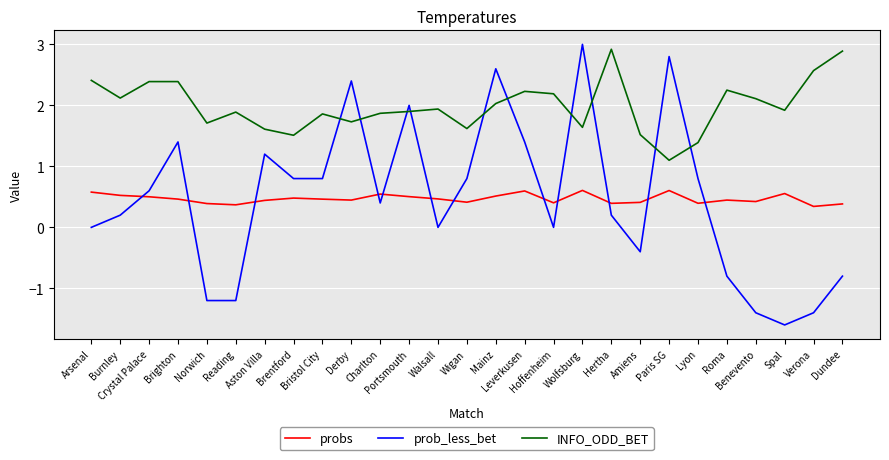

What is the highest value of the probs series?

0.6